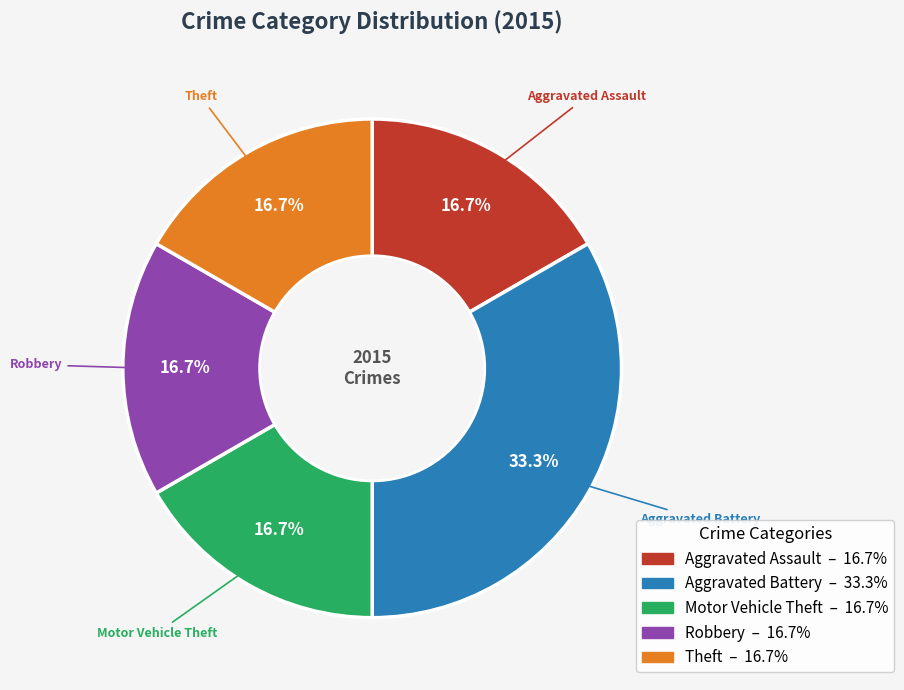

How many slices are in this pie chart?

5